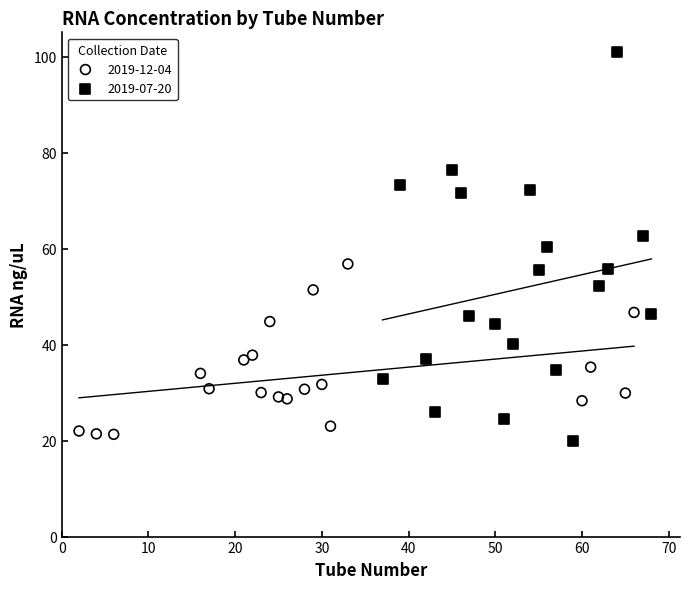

Which series contains the highest Y value?

2019-07-20